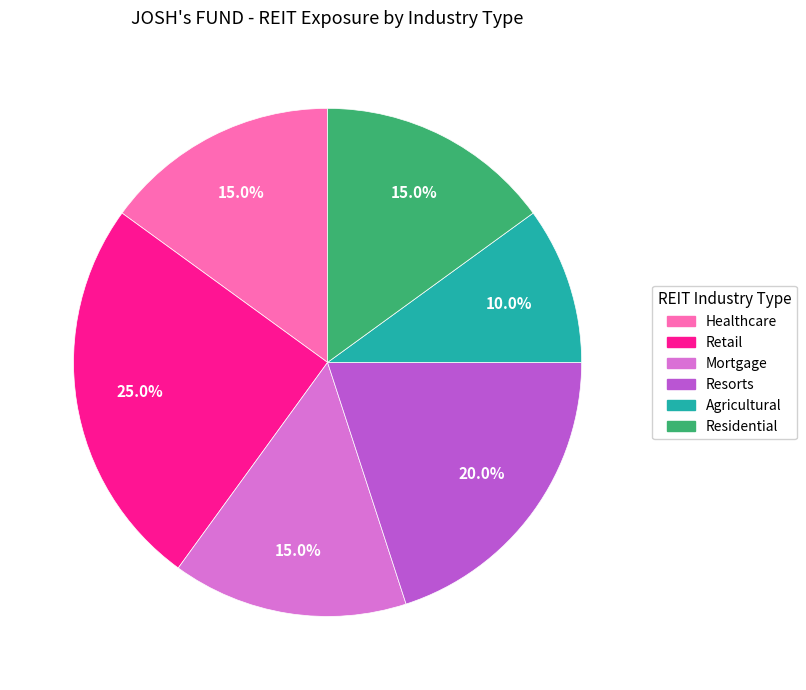

Combined, what portion of the pie is Mortgage and Agricultural?

25.0%